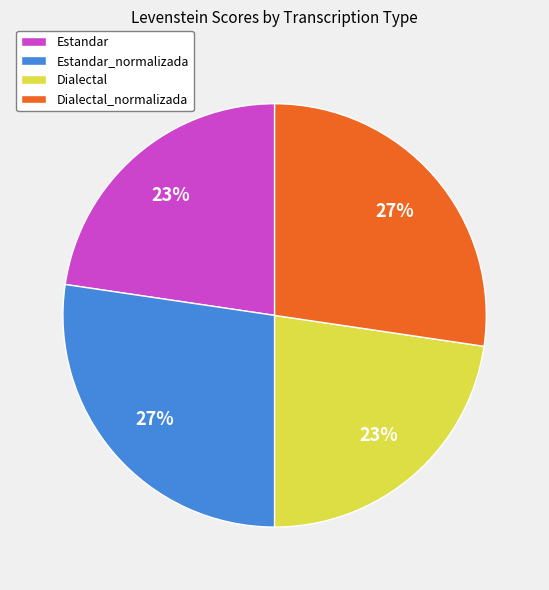

Does Estandar represent more than half of the total?

No